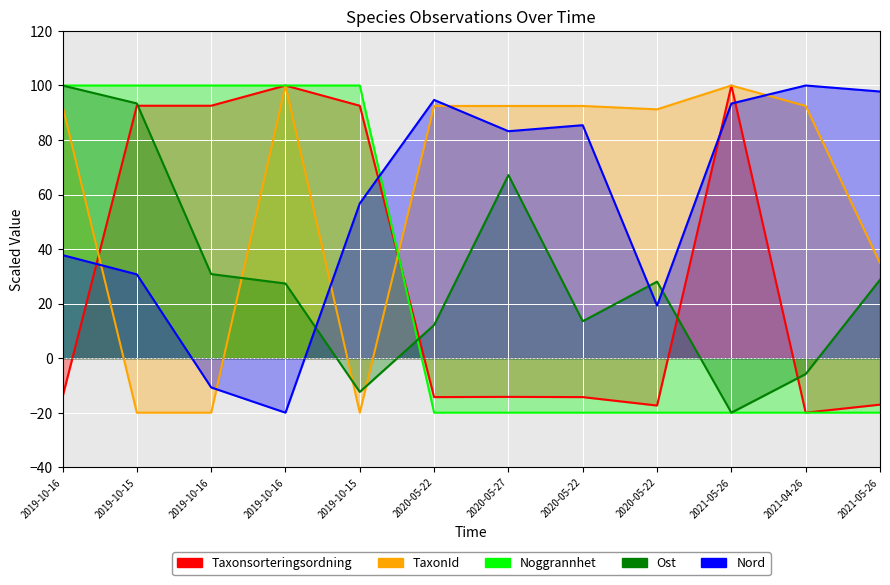

How many lines are shown in the chart?

5